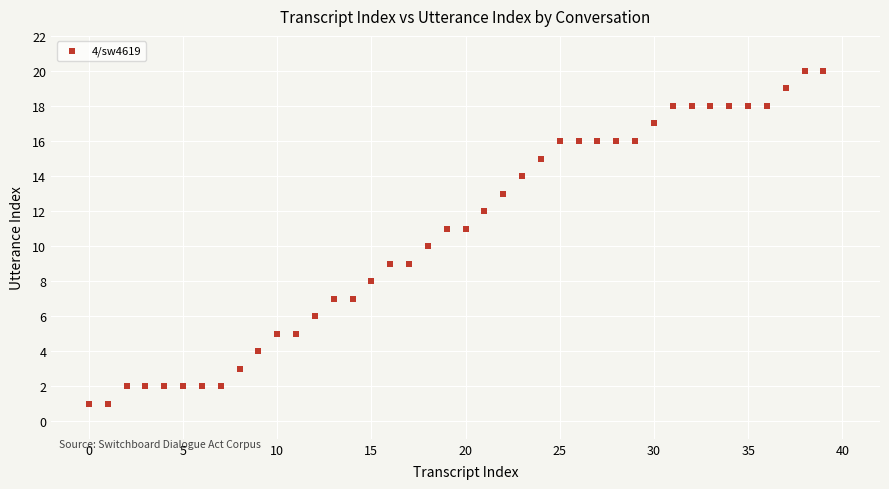

What is the range of Y values (max minus min)?

19